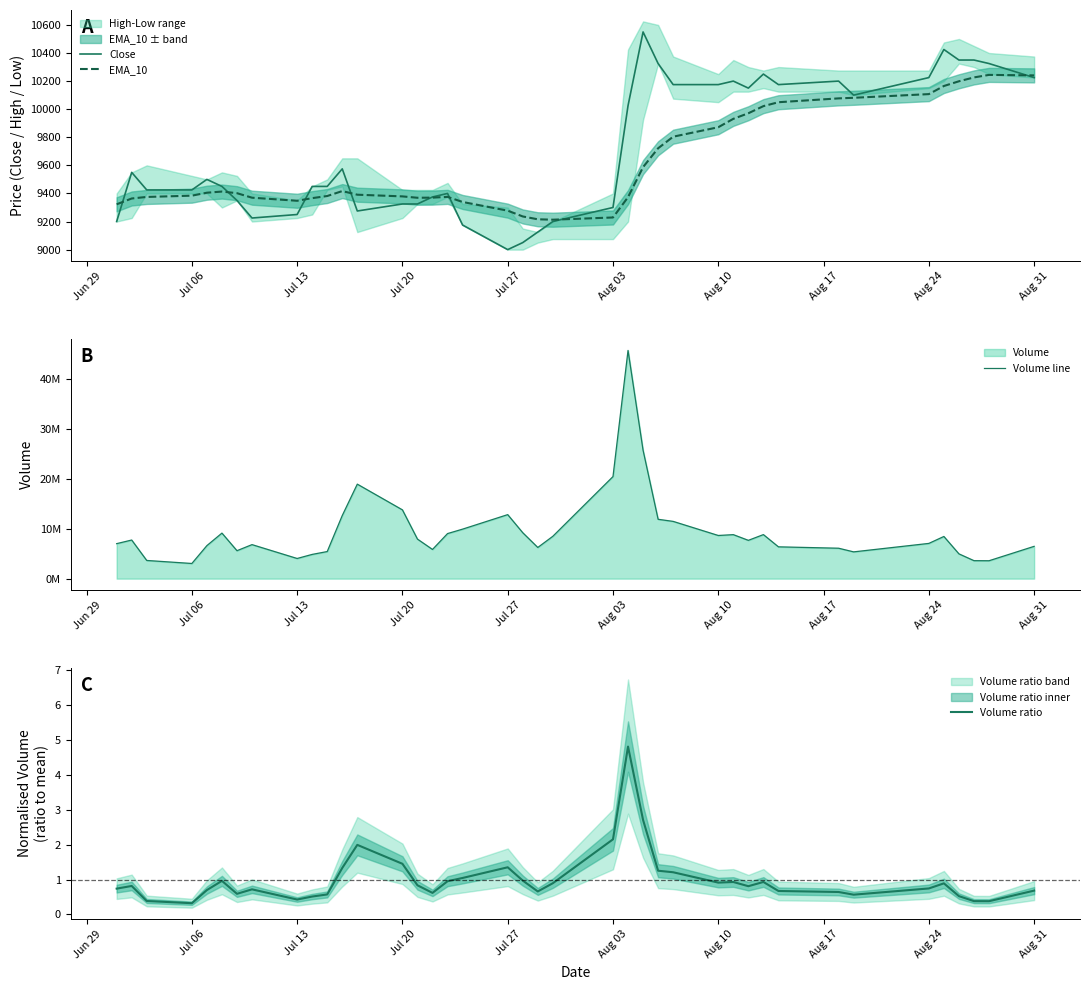

What is the sum of all Volume ratio values?

40.0